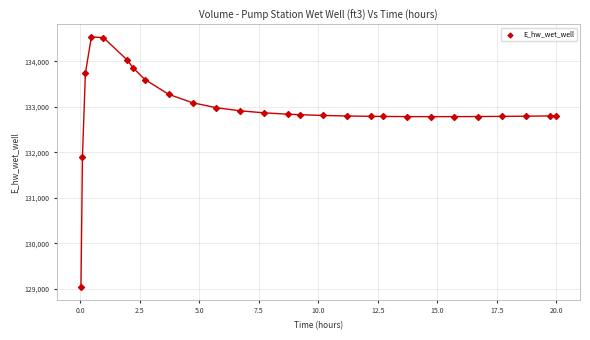

What is the range of X values (max minus min)?

20.0